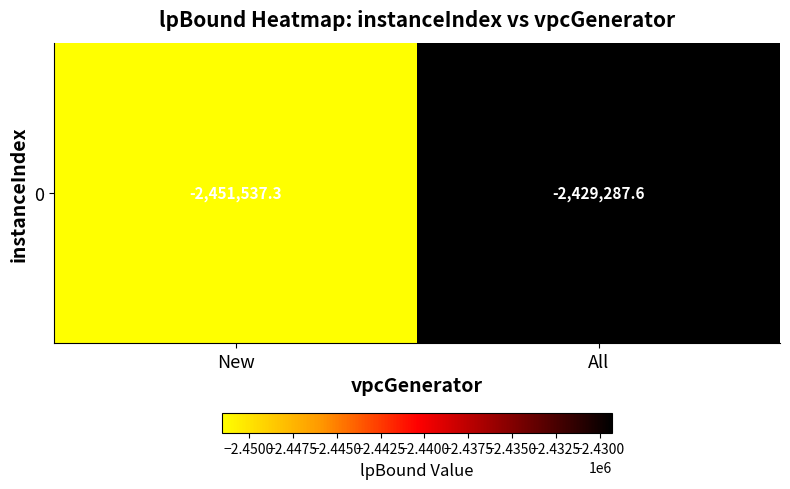

What is the smallest value displayed?

-2451537.3